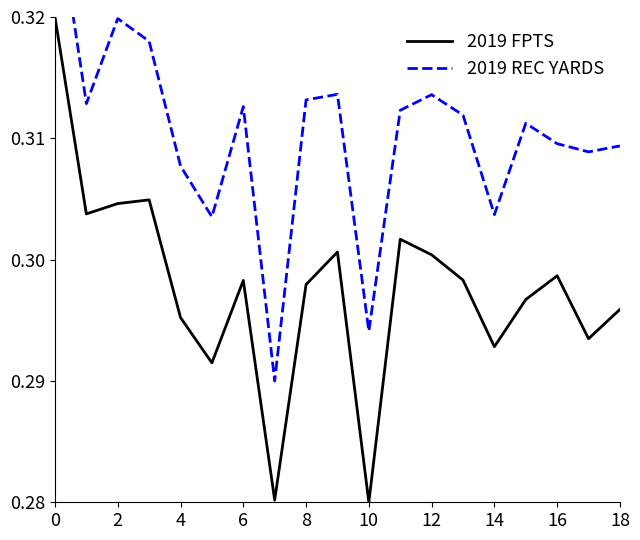

Rank the series by their maximum value, from highest to lowest.

2019 REC YARDS, 2019 FPTS